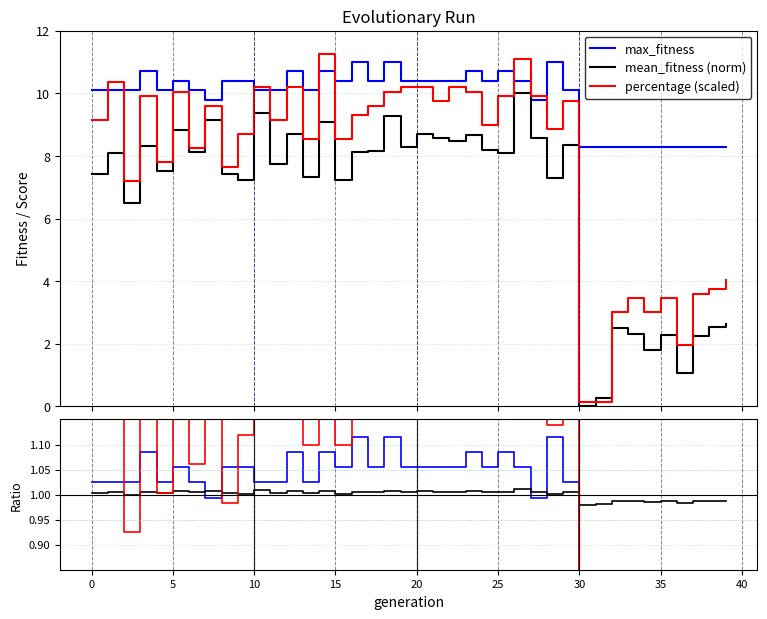

How many values in mean_fitness (norm) are above zero?

39